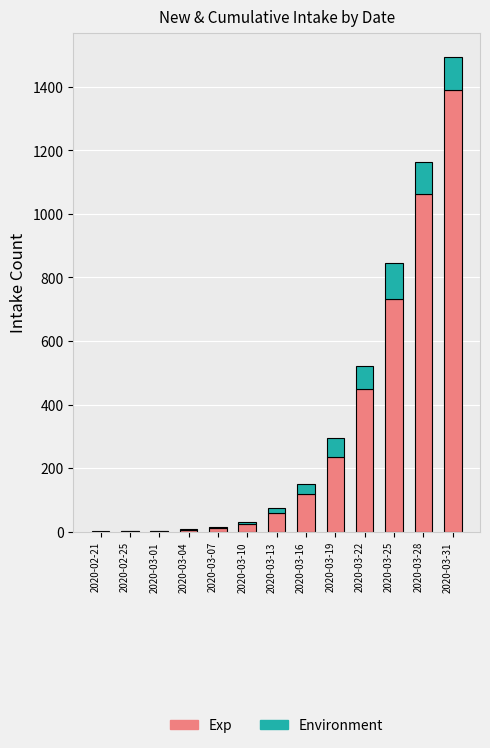

At which category is the sum across all series the highest?

2020-03-31